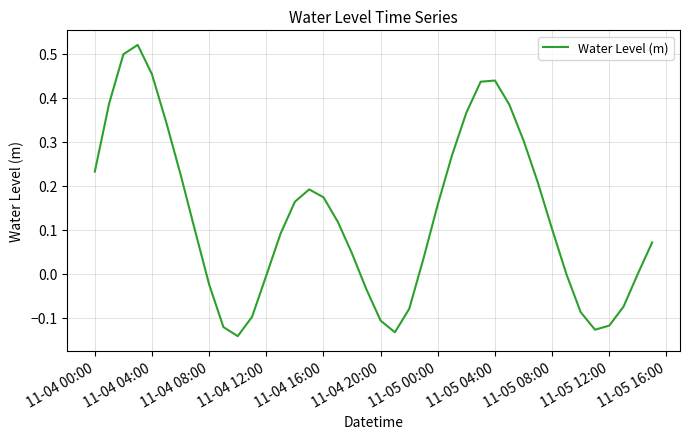

What is the difference between the maximum and minimum values?

0.7